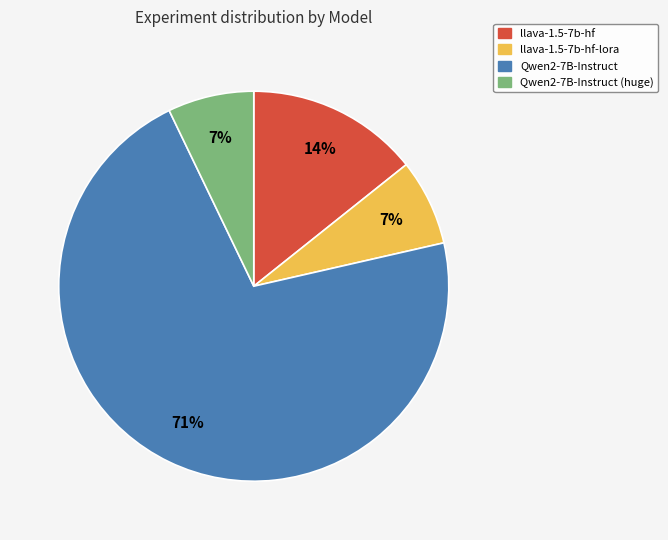

To the nearest percent, what is the average slice percentage?

25%